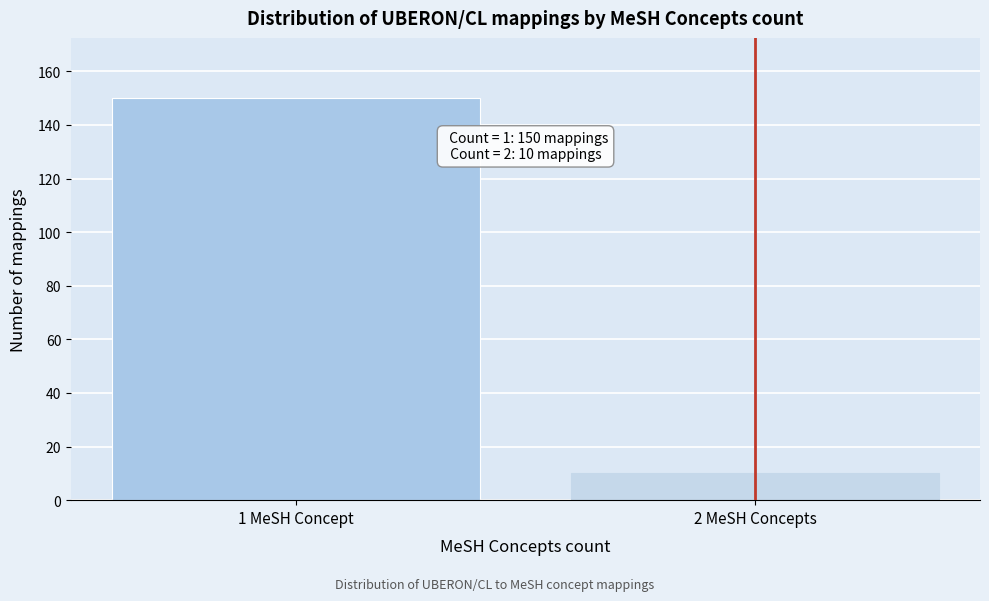

Reading right to left, transcribe all the data shown in this chart.

2 MeSH Concepts=10	1 MeSH Concept=150